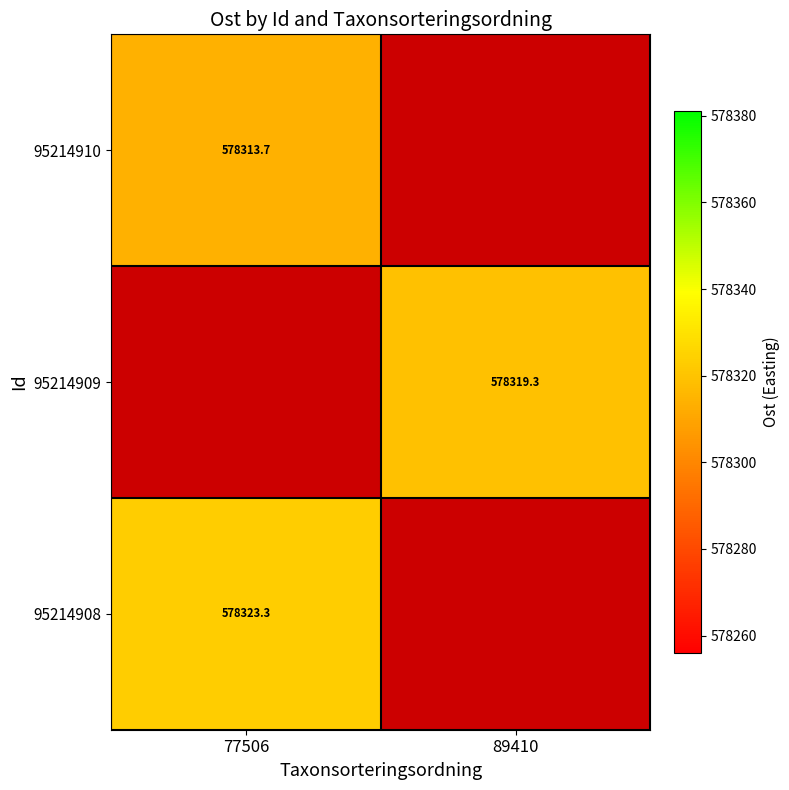

At which label is 95214910 closest to 578313?

77506